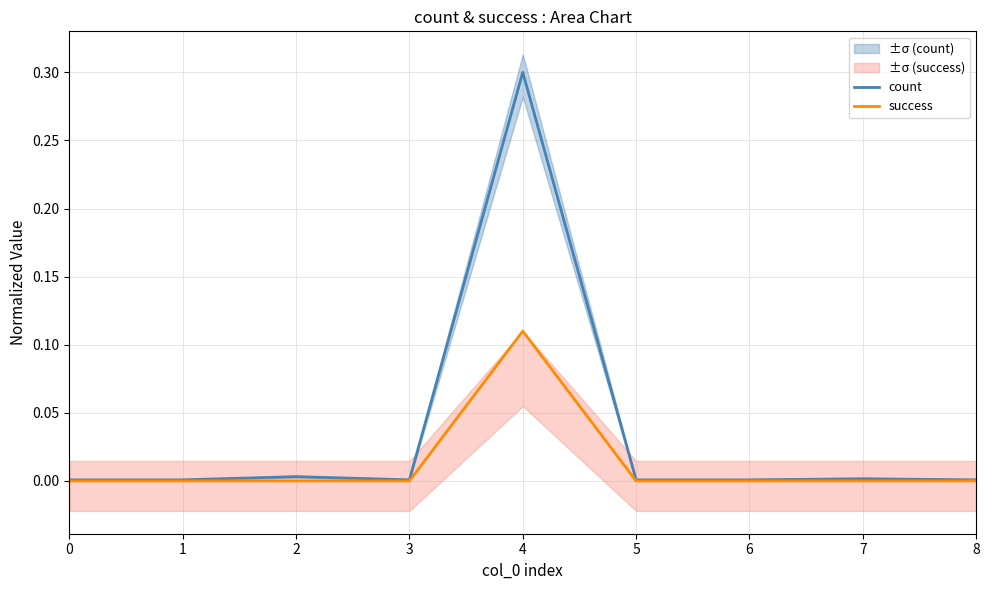

Between 1 and 7, which is larger?

7